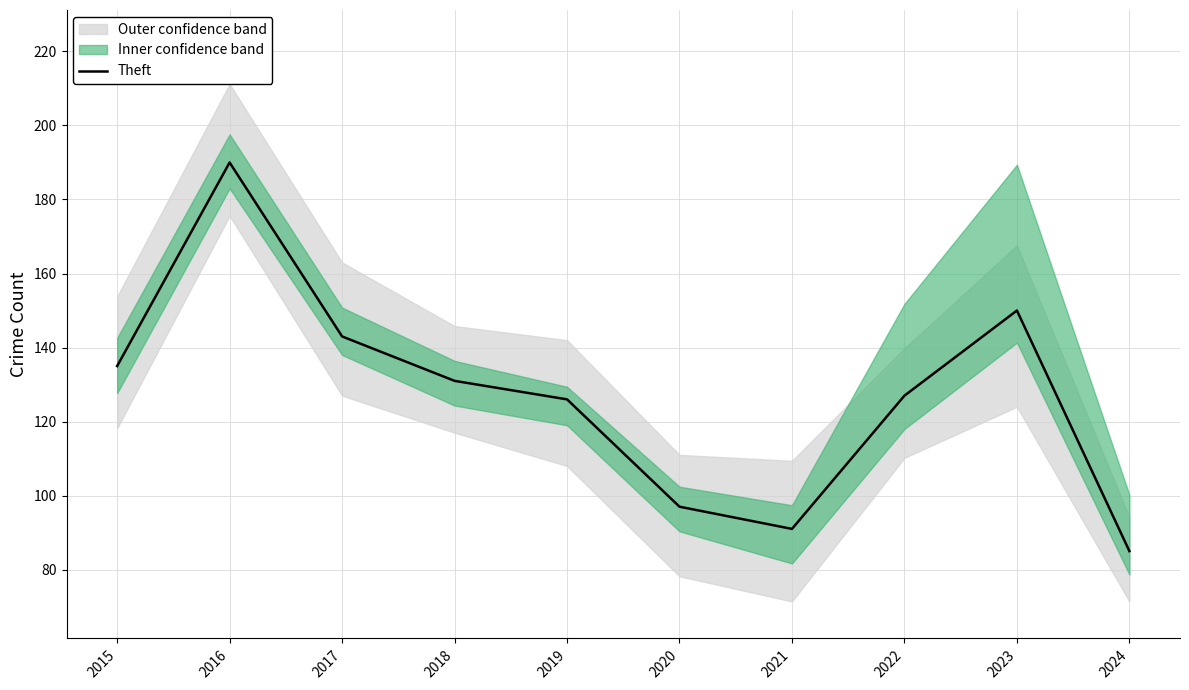

Does the chart have visible grid lines?

Yes